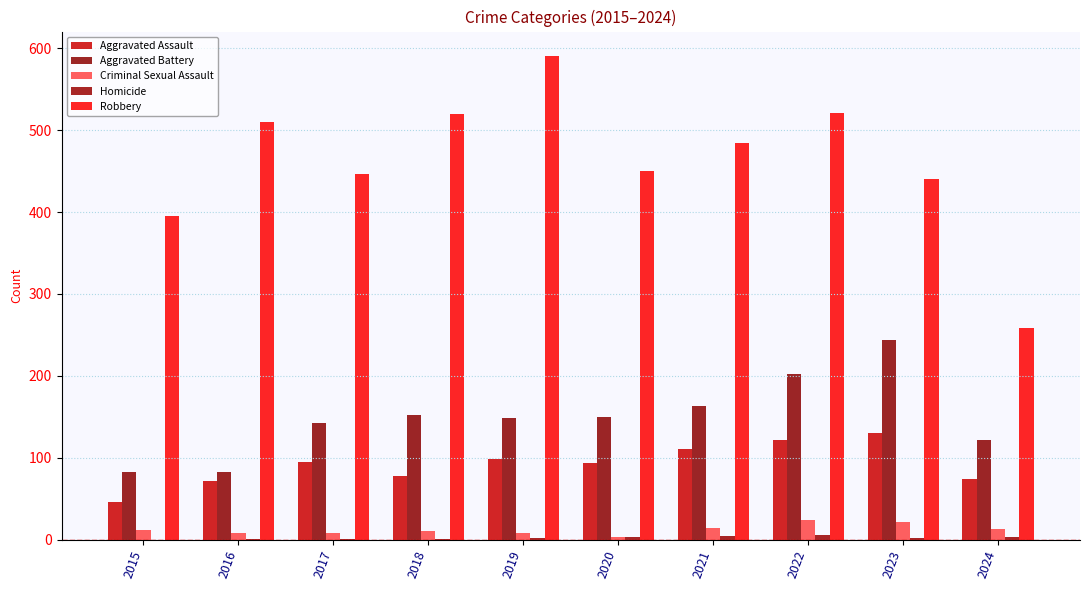

Does the chart contain stacked bars?

No